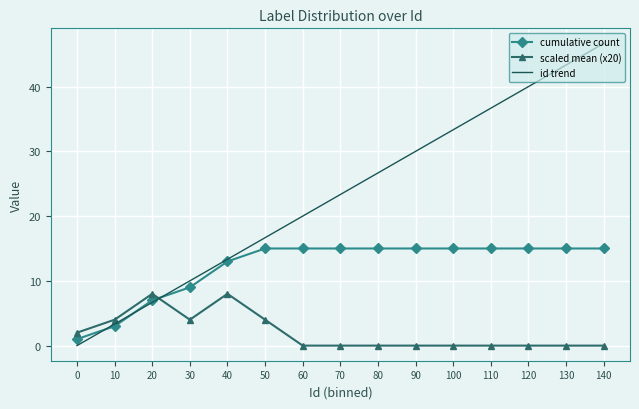

Rank the series by their maximum value, from lowest to highest.

scaled mean (x20), cumulative count, id trend